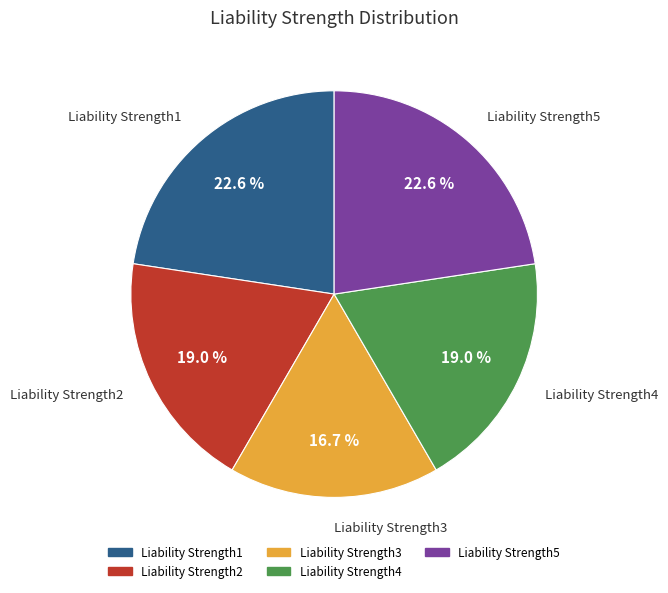

To the nearest percent, what is the difference between the Liability Strength1 and Liability Strength2 slice percentages?

4%